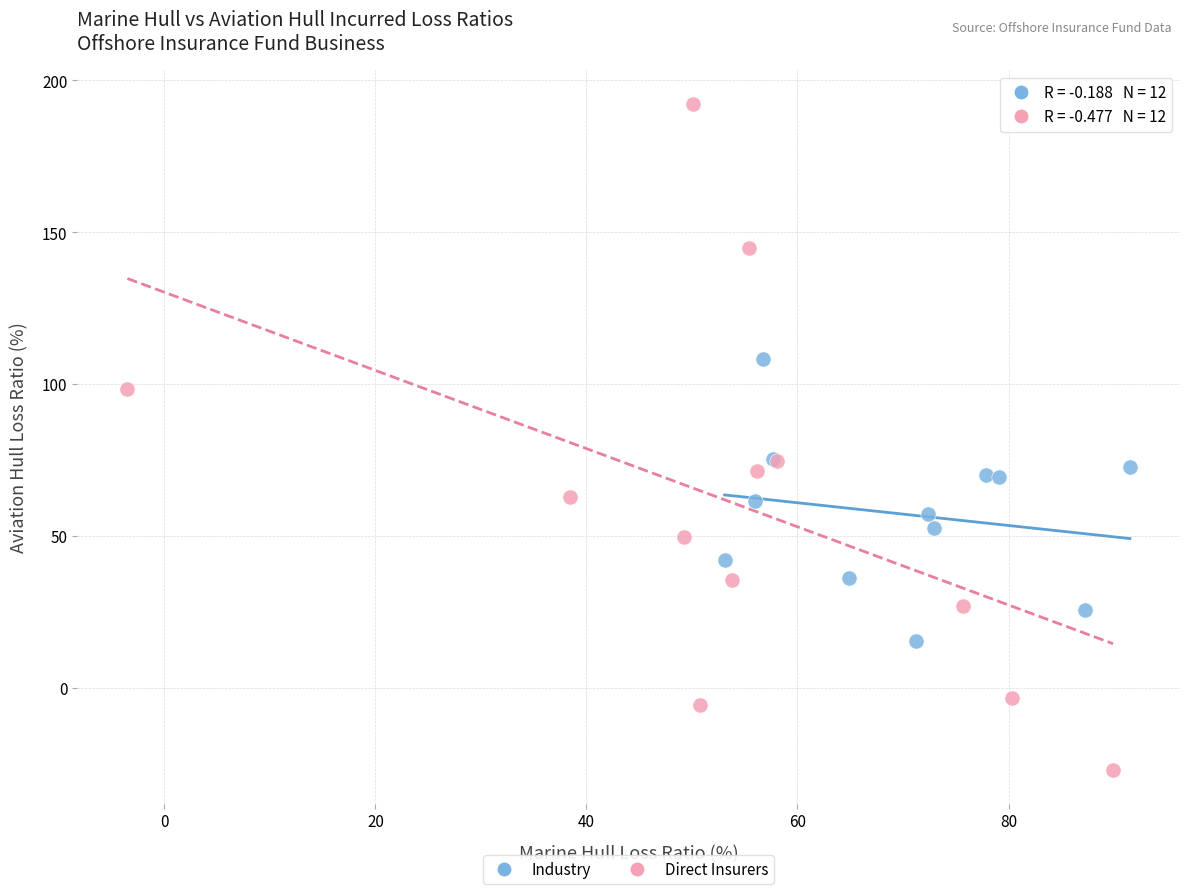

Which series contains the lowest Y value?

Direct Insurers